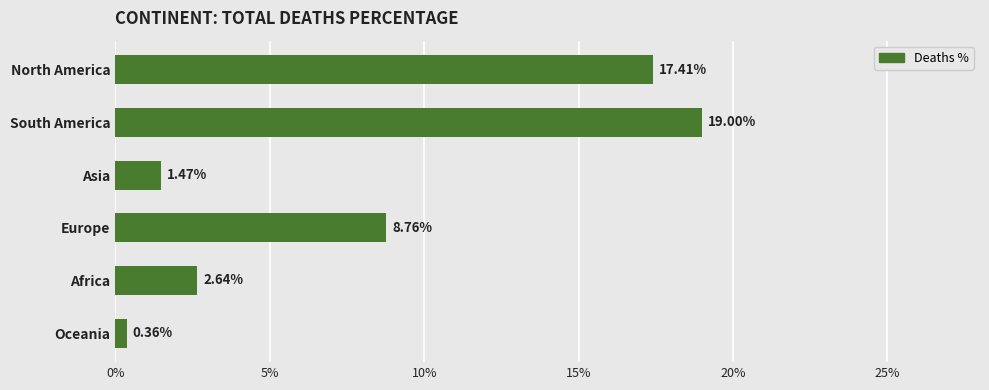

Does the chart contain any negative values?

No